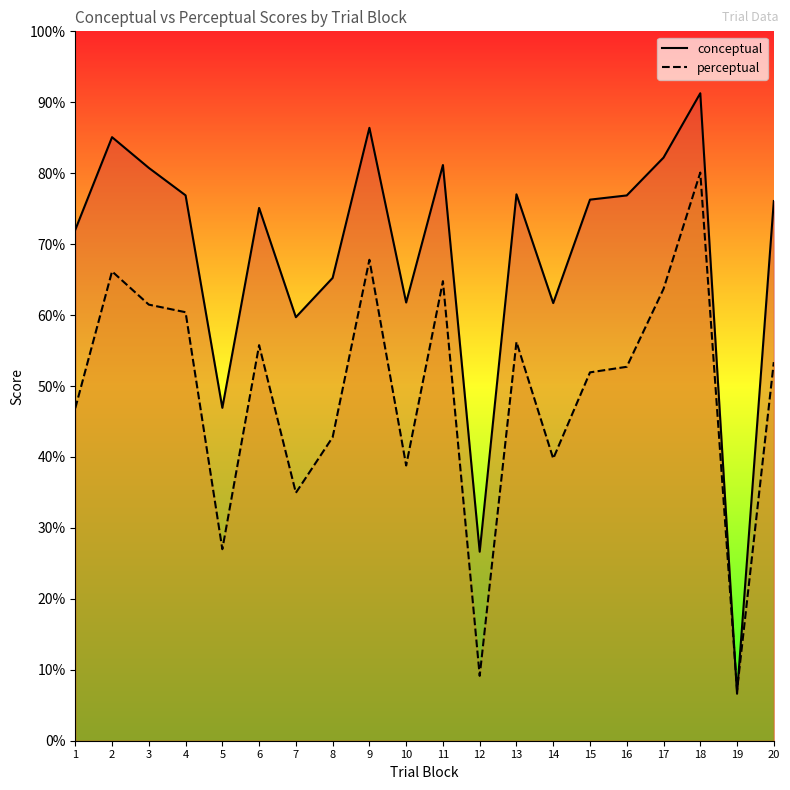

How many values in the conceptual series are below 76?

9